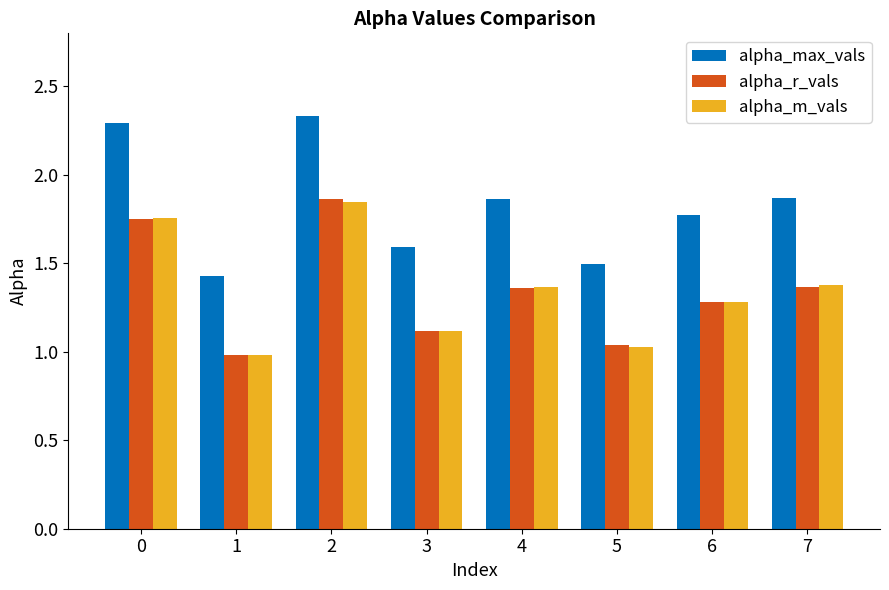

Which category has the highest value in the alpha_m_vals series?

2